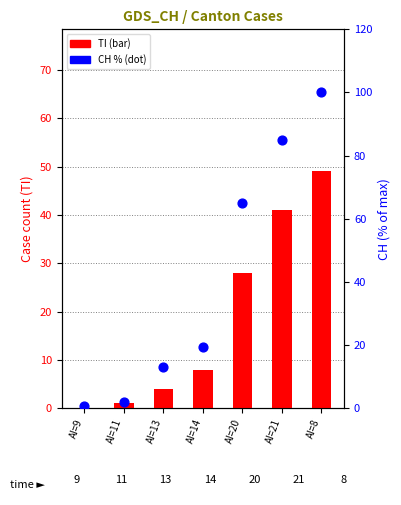

What is the total value across all series at AI=14?

27.5